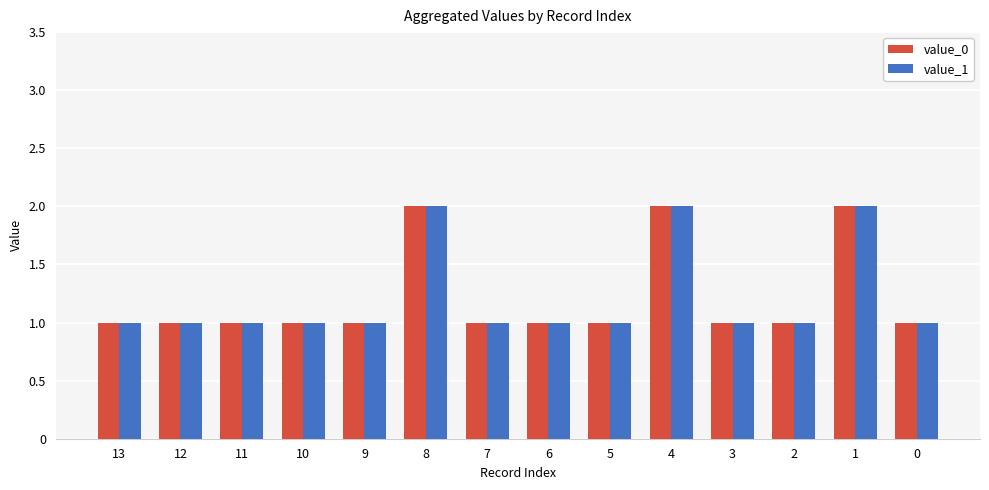

What is the value of the value_0 bar at the 1st from the left?

1